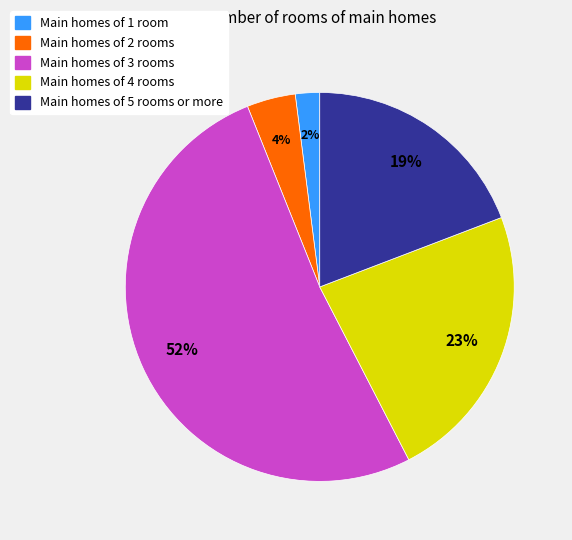

Is there any slice that represents more than half of the pie?

Yes